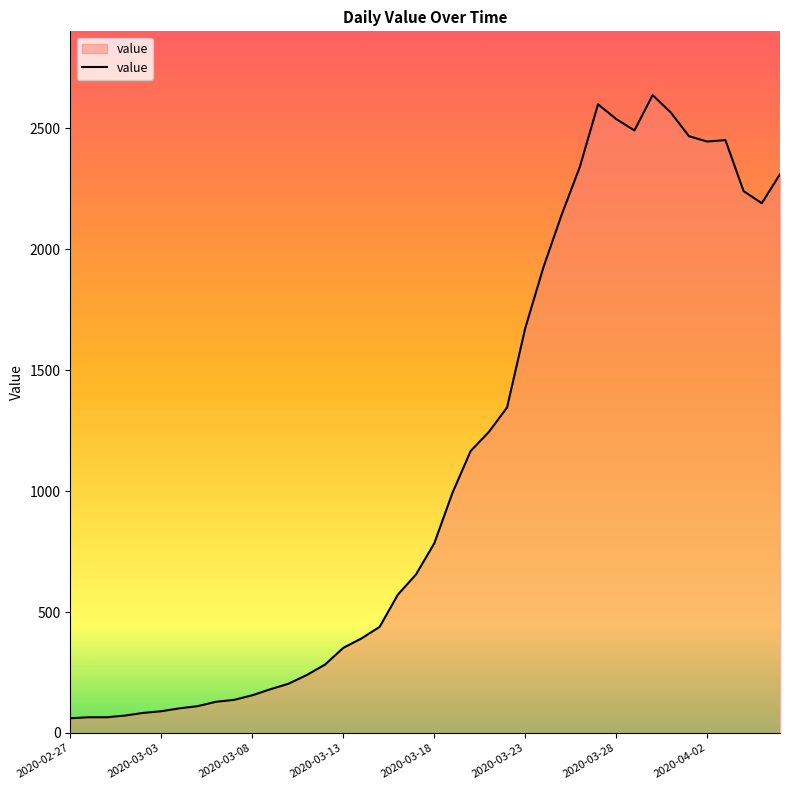

What is the minimum value shown in the chart?

61